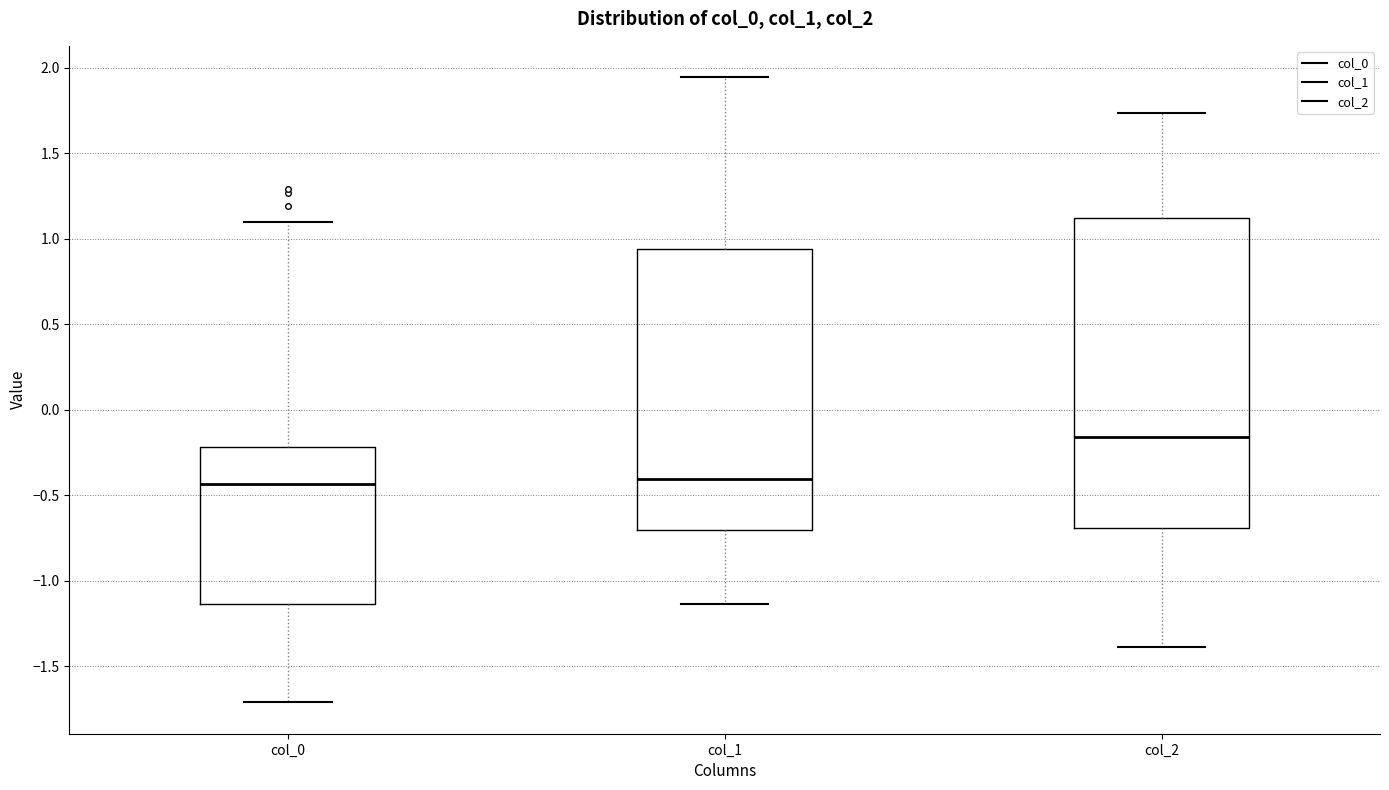

Where is the upper edge of the box for col_0 on the y-axis? The values are not printed on the chart, so give them approximately, as read against the axis.

-0.20